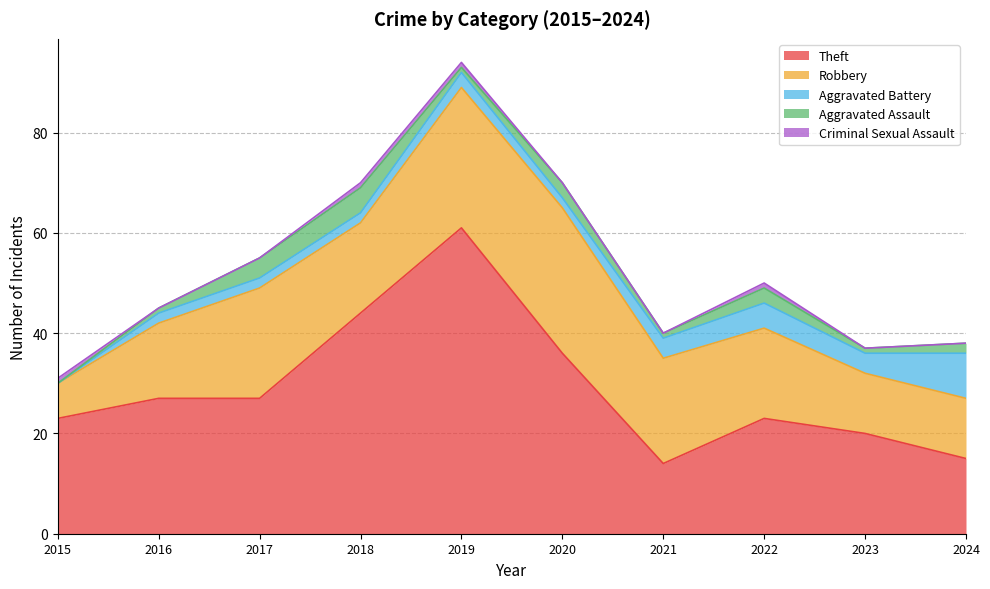

How many values in Criminal Sexual Assault are above zero?

4